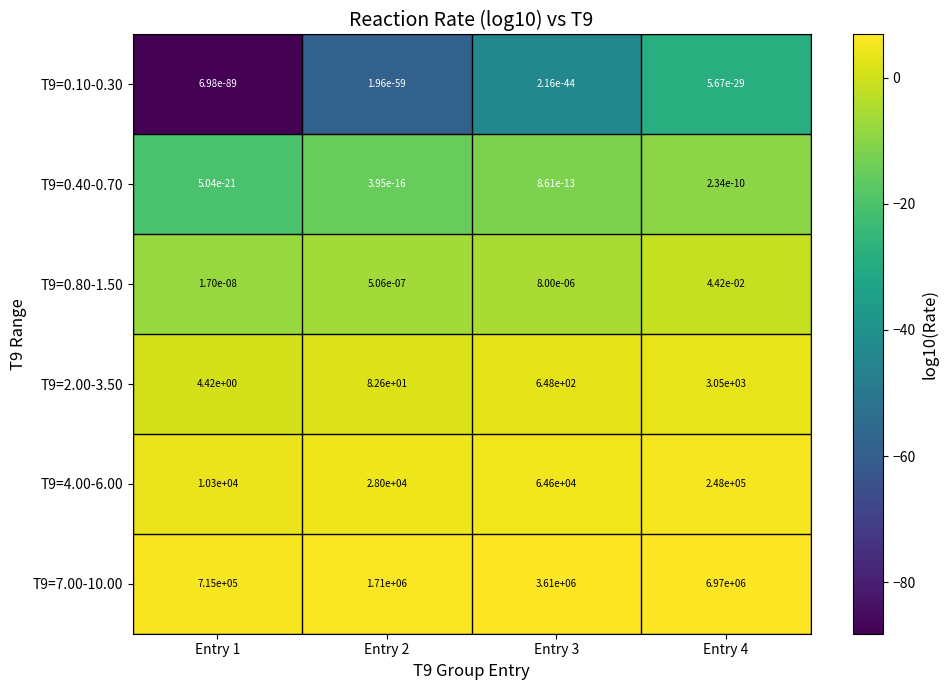

Is the value of T9=4.00-6.00 at Entry 1 greater than the value of T9=0.40-0.70 at Entry 3?

Yes